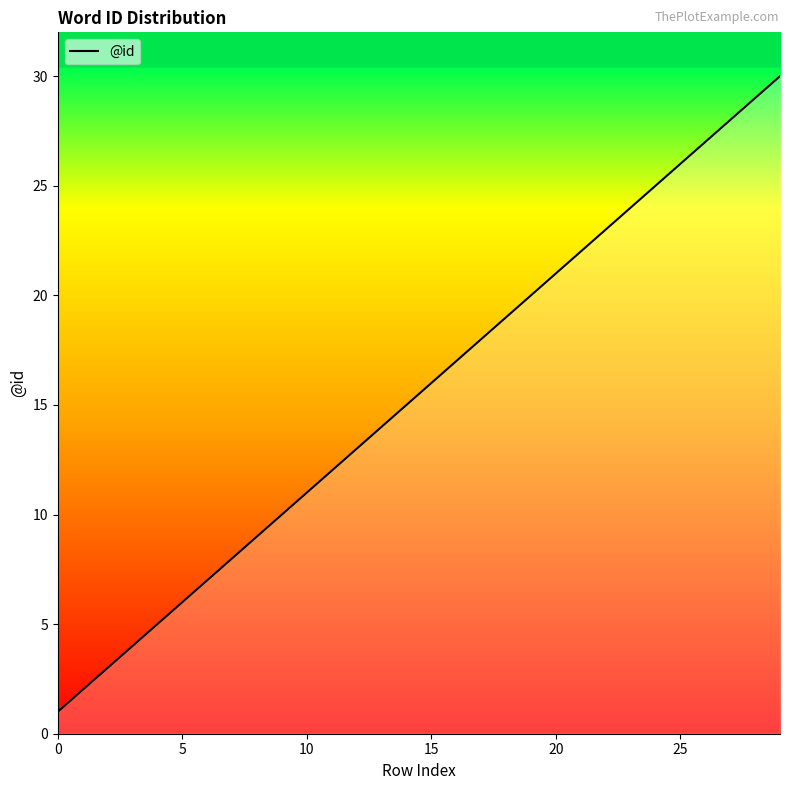

What is the difference between the maximum and minimum values?

29